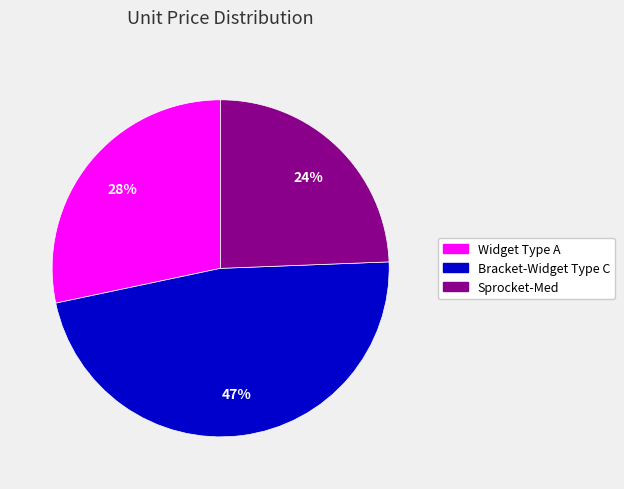

Rank the categories by value from highest to lowest.

Bracket-Widget Type C, Widget Type A, Sprocket-Med